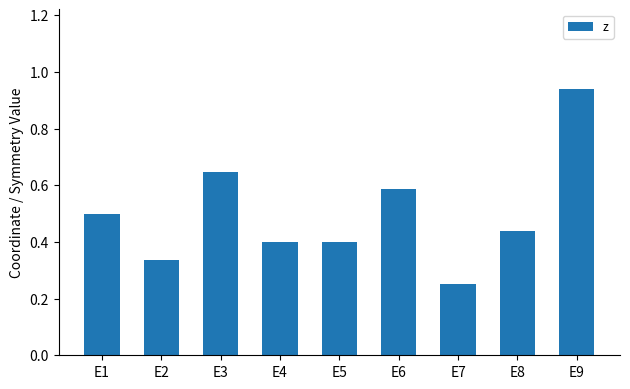

Is it true that the value at E5 is 0.6?

False